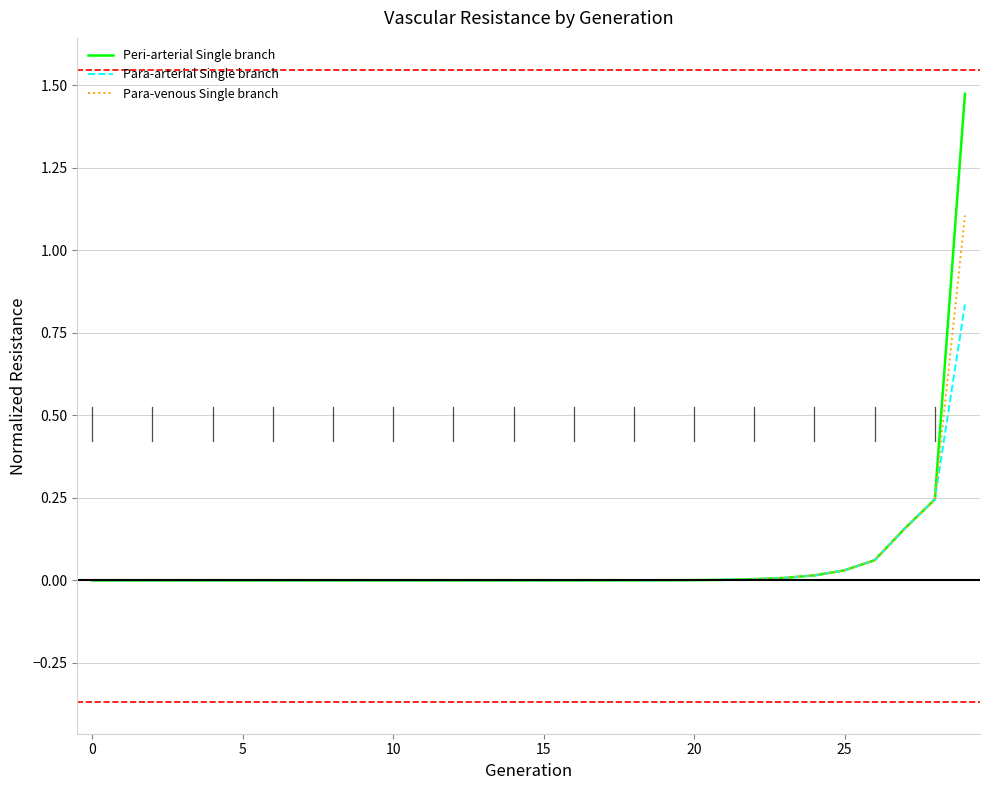

Which series has the largest range (max minus min)?

Peri-arterial Single branch